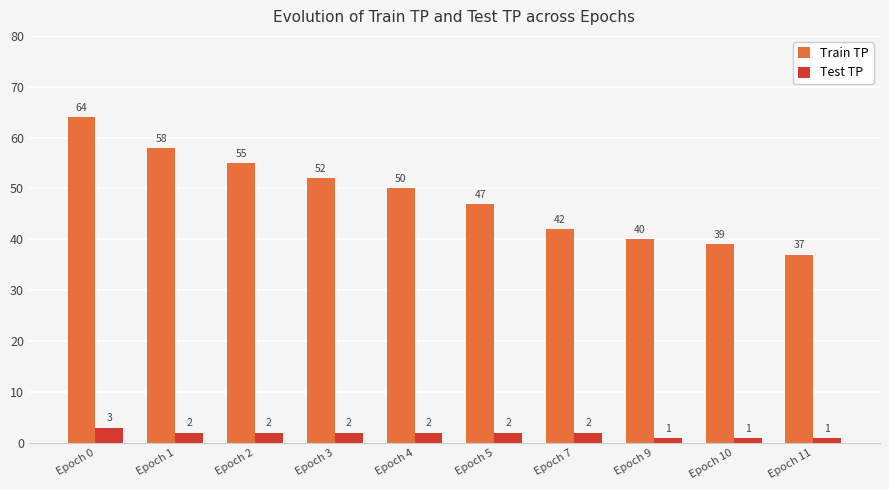

Which series has the largest total across all categories?

Train TP